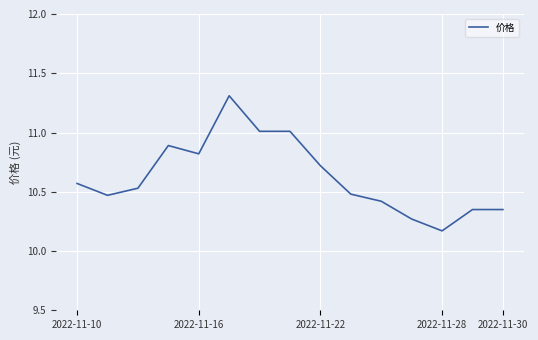

What is the difference between the maximum and minimum values?

1.1